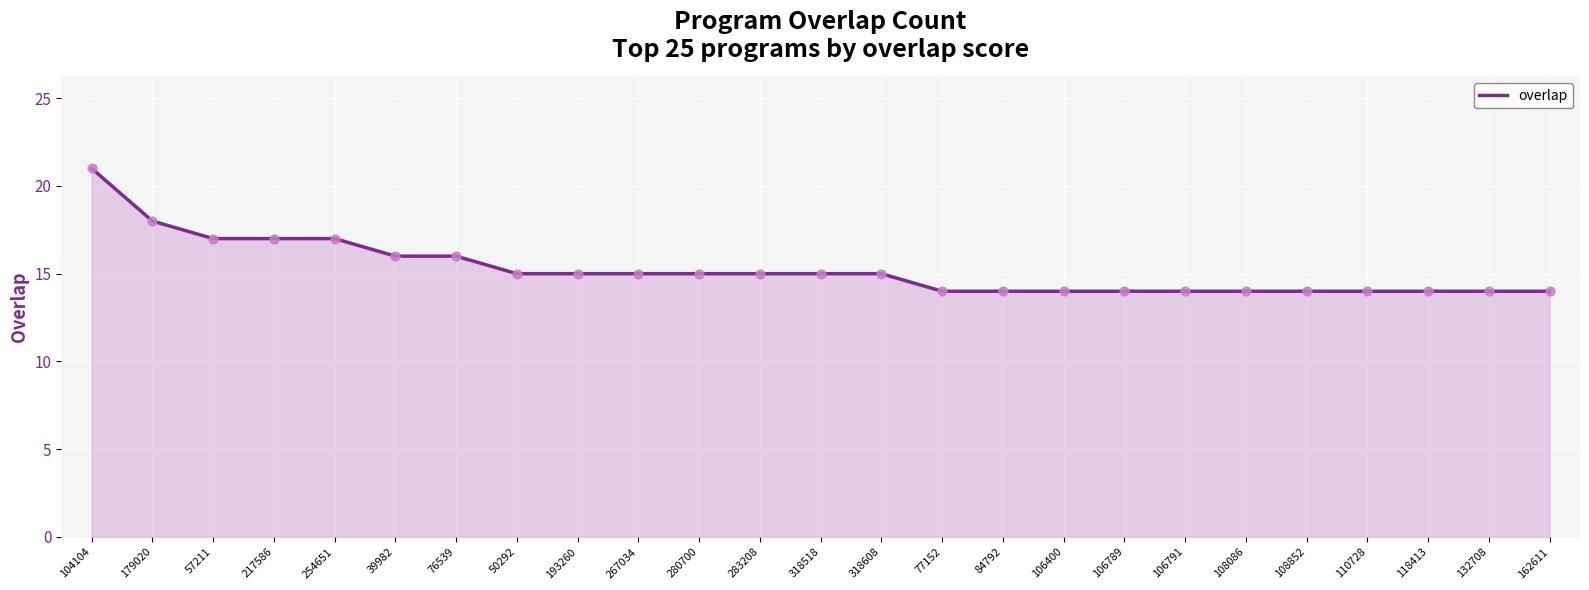

Which has a higher value, 179020 or 57211?

179020